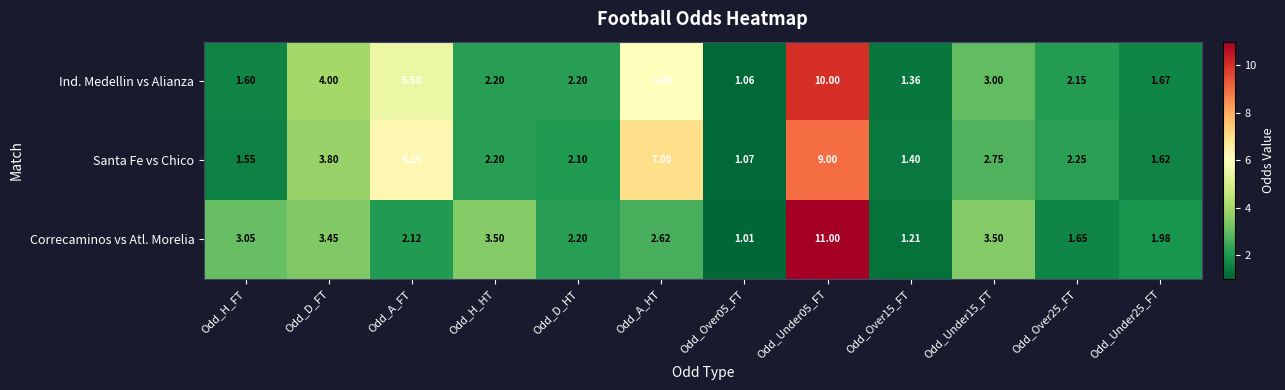

Between Odd_H_HT and Odd_A_HT, which series saw the biggest shift?

Santa Fe vs Chico